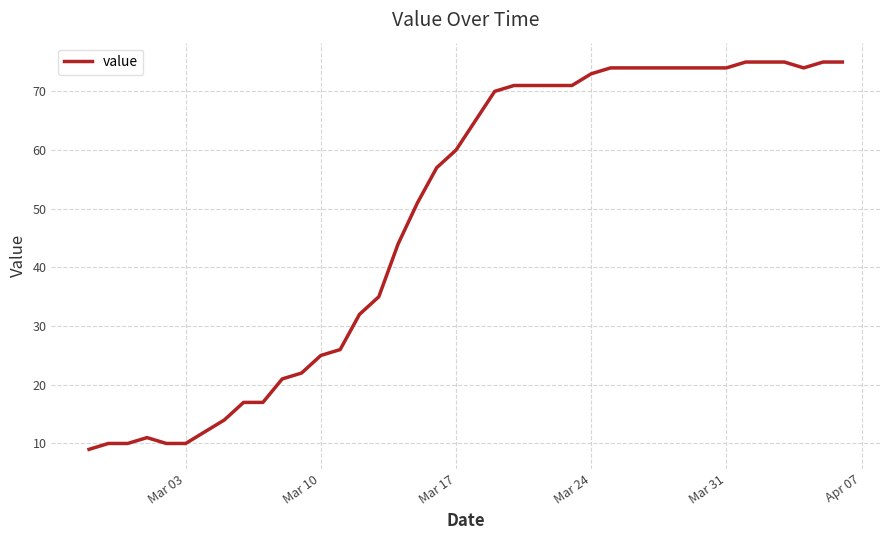

What is the maximum value shown in the chart?

75